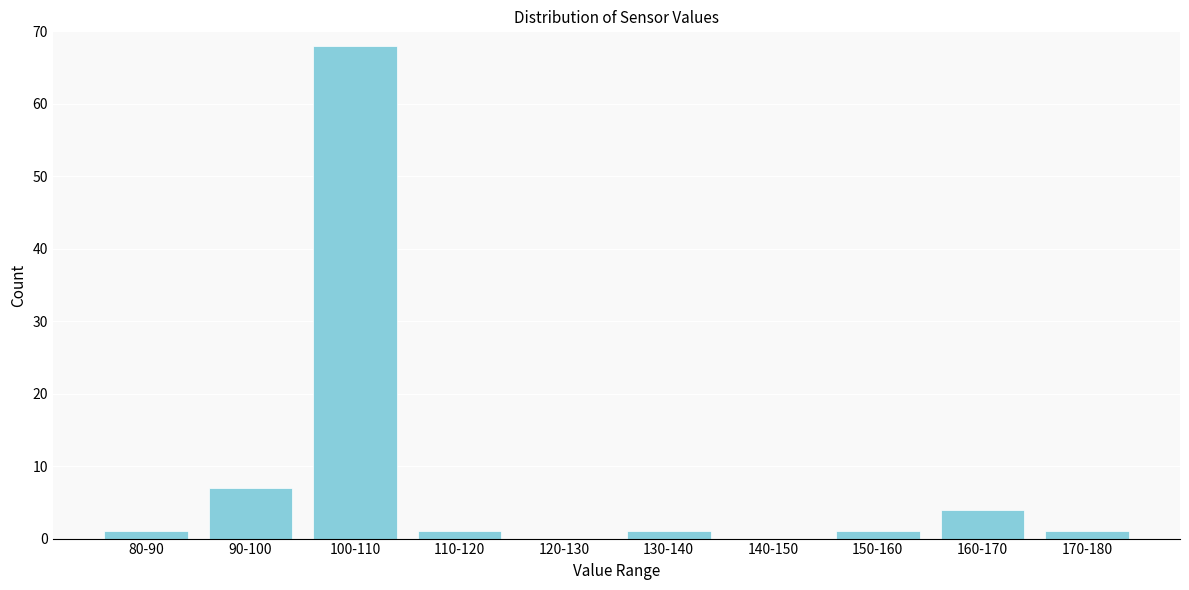

Reading right to left, transcribe all the data shown in this chart.

170-180=1	160-170=4	150-160=1	140-150=0	130-140=1	120-130=0	110-120=1	100-110=68	90-100=7	80-90=1